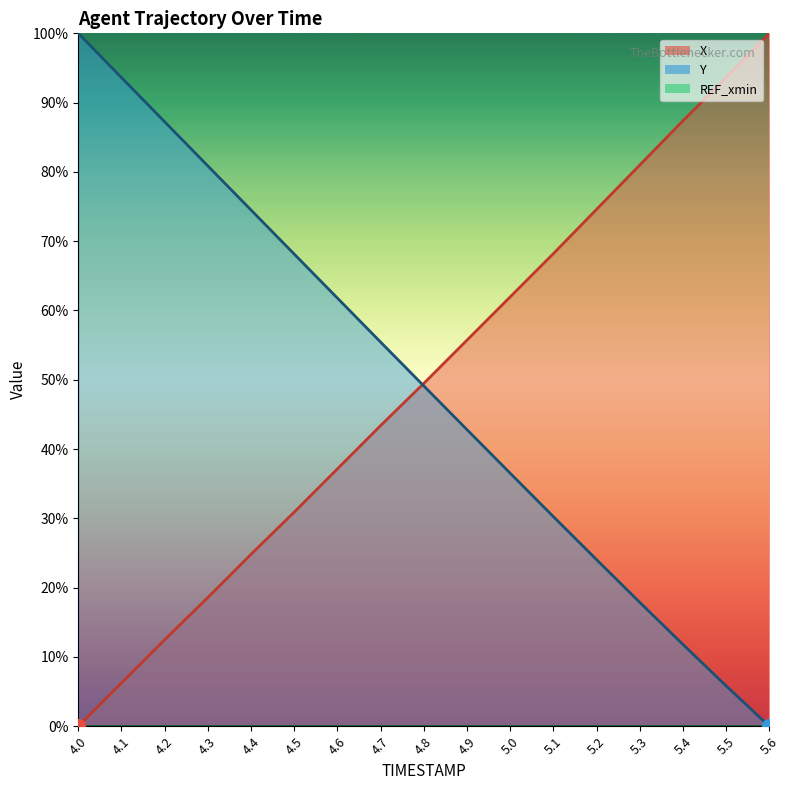

What is the label of the 13th point from the left?

5.2